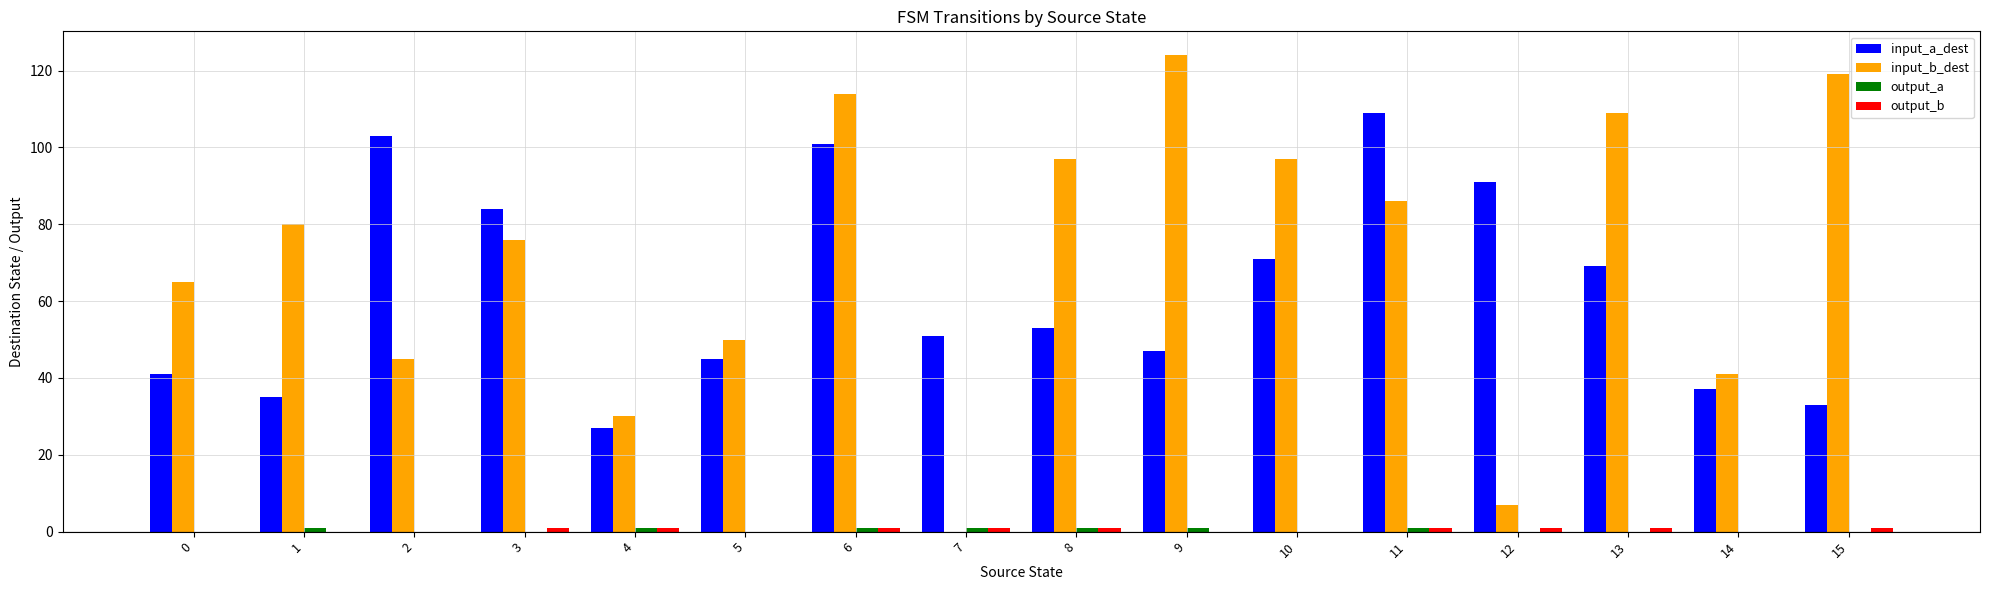

True or false: input_a_dest has a value of 27 at 4.

True